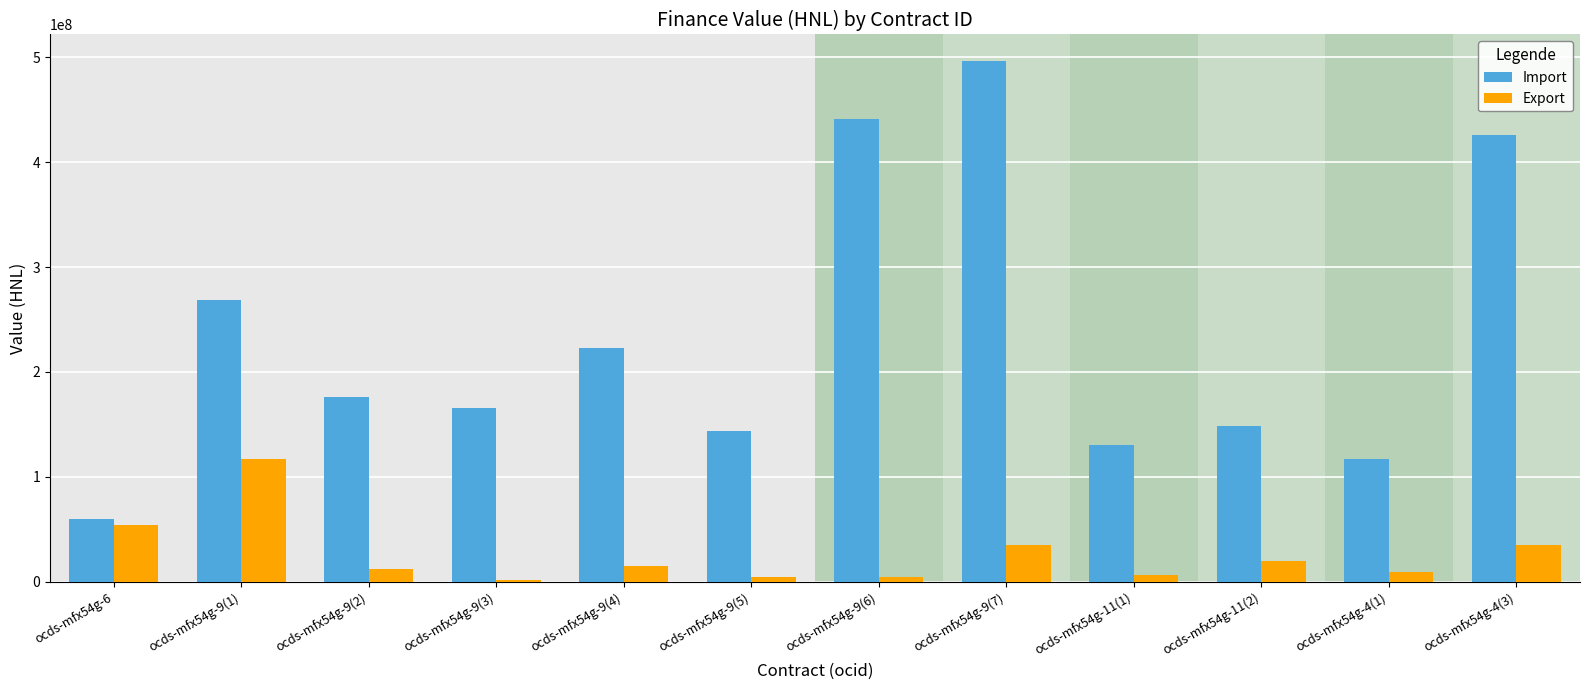

How many bars are there in each group?

2